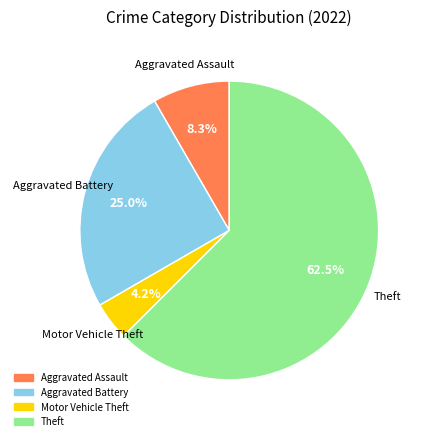

Does any single category account for the majority?

Yes